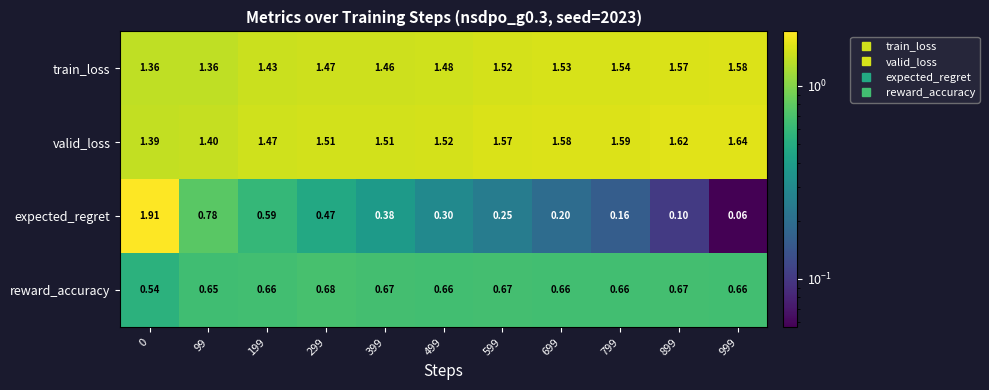

Which series has the largest total across all categories?

valid_loss